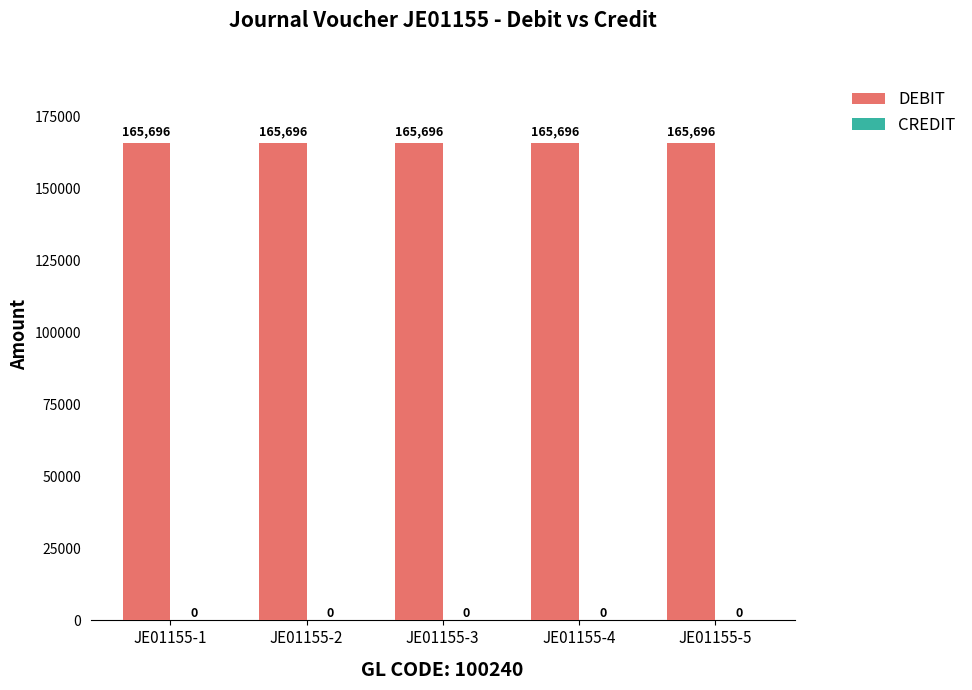

Is it true that CREDIT equals 0.0 at JE01155-3?

True